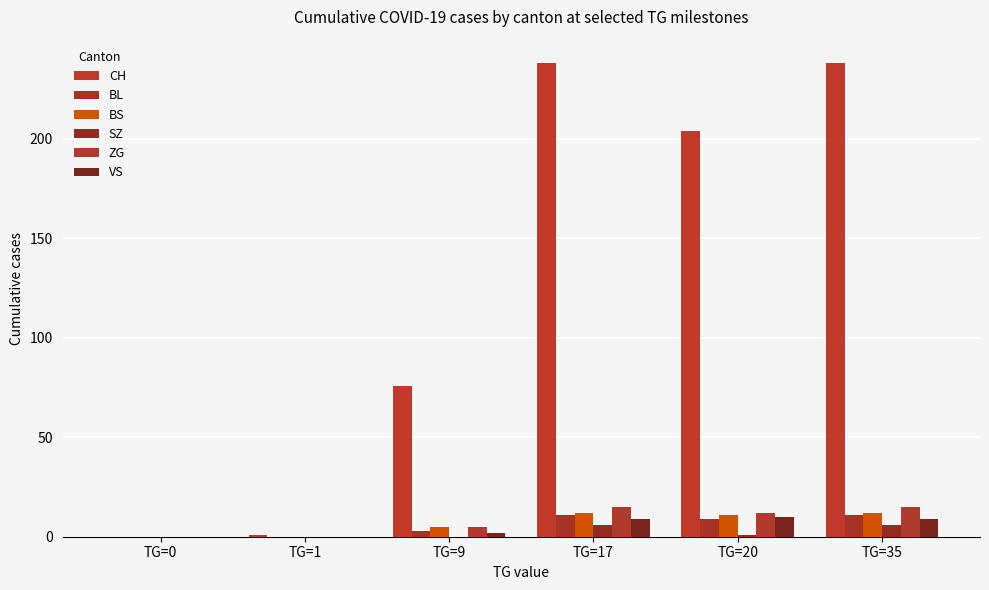

What are all the series names shown in the legend?

CH, BL, BS, SZ, ZG, VS